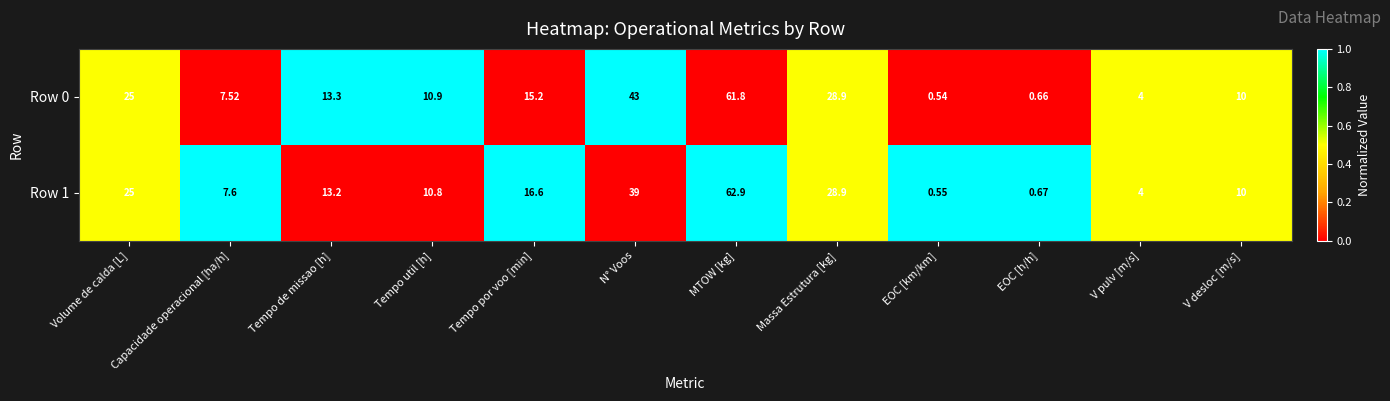

Which label corresponds to the smallest value in the chart?

EOC [km/km]